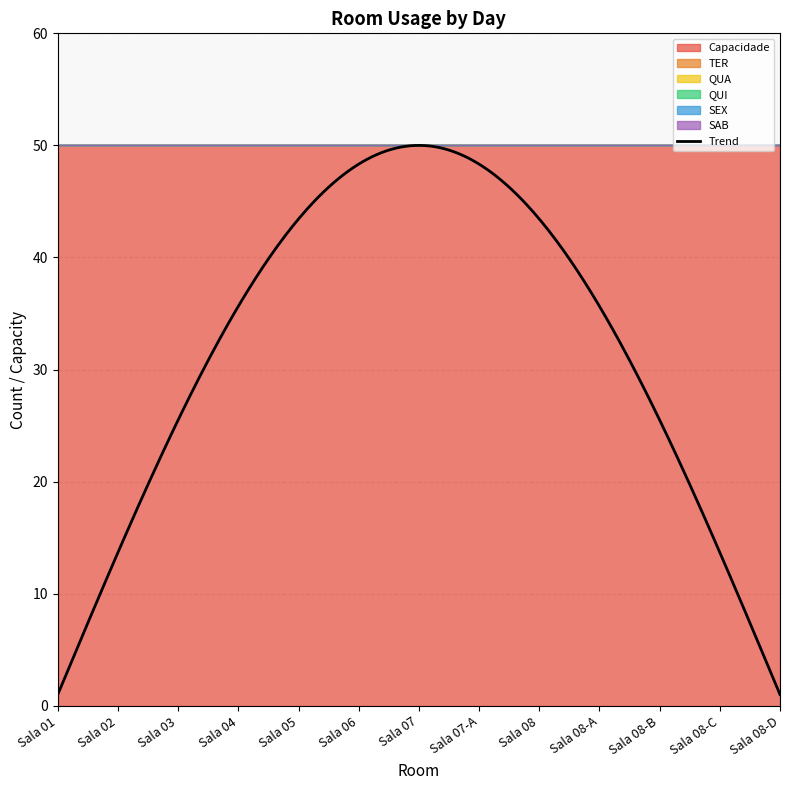

True or false: TER and SEX intersect in this chart.

False